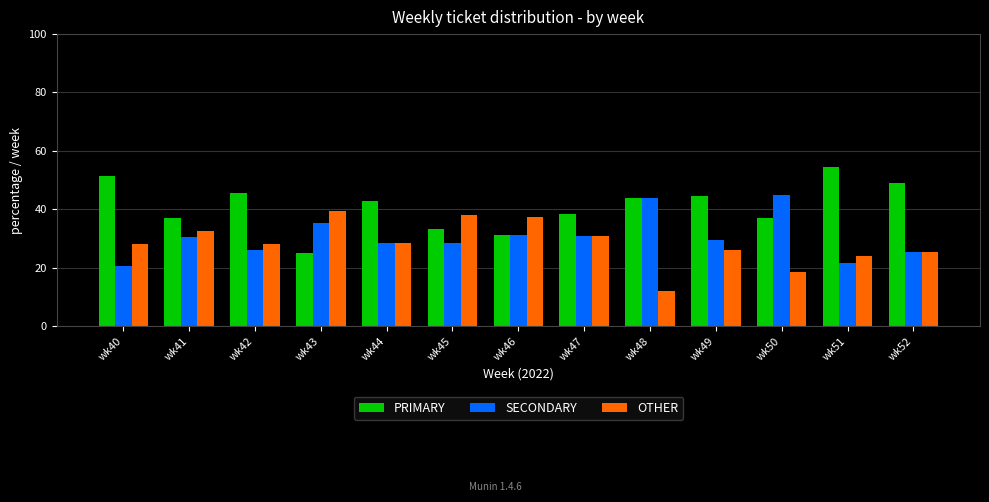

Which series has the largest total across all categories?

PRIMARY